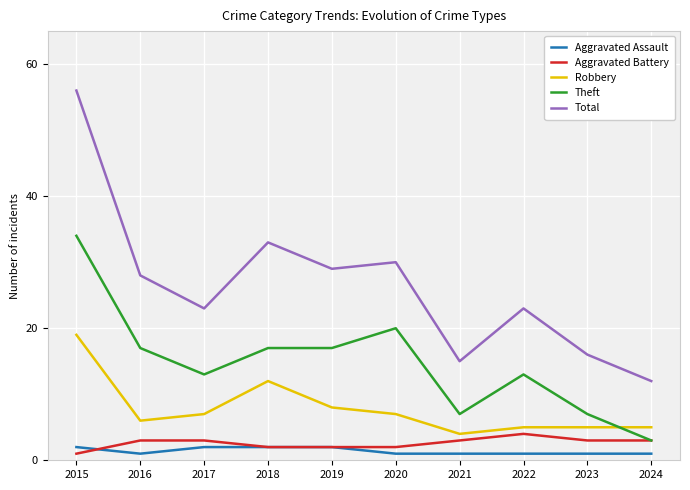

Where is Robbery nearest to the value 11?

2018